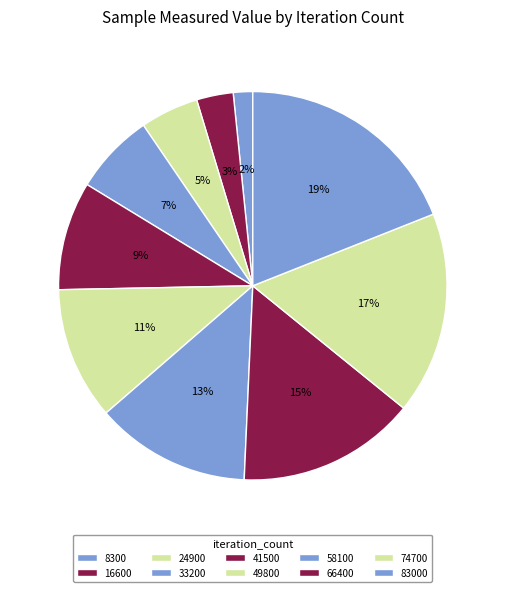

To the nearest percent, what is the difference between the largest and smallest slice percentages?

17%